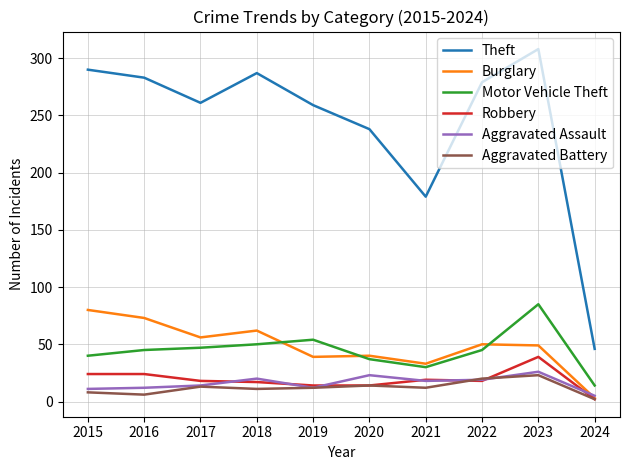

The Motor Vehicle Theft series shows 50 at 2018. True or false?

True